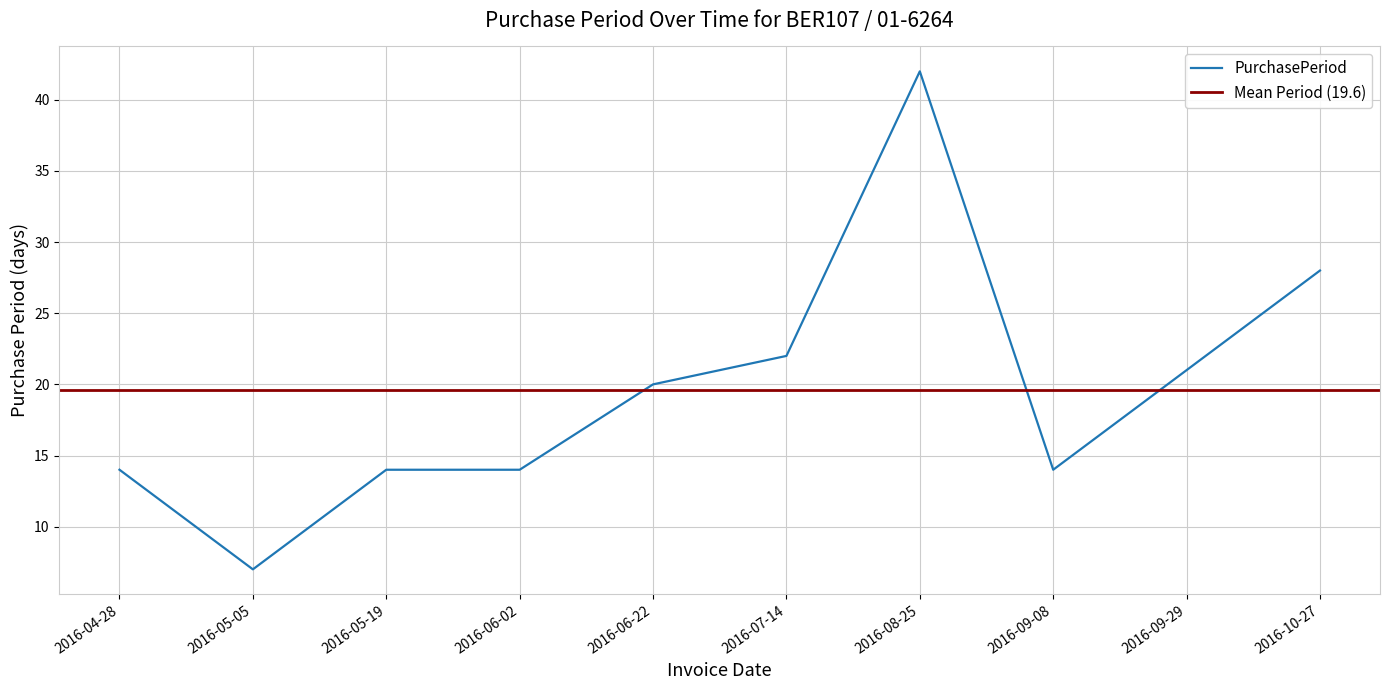

Where is the first local maximum?

2016-08-25